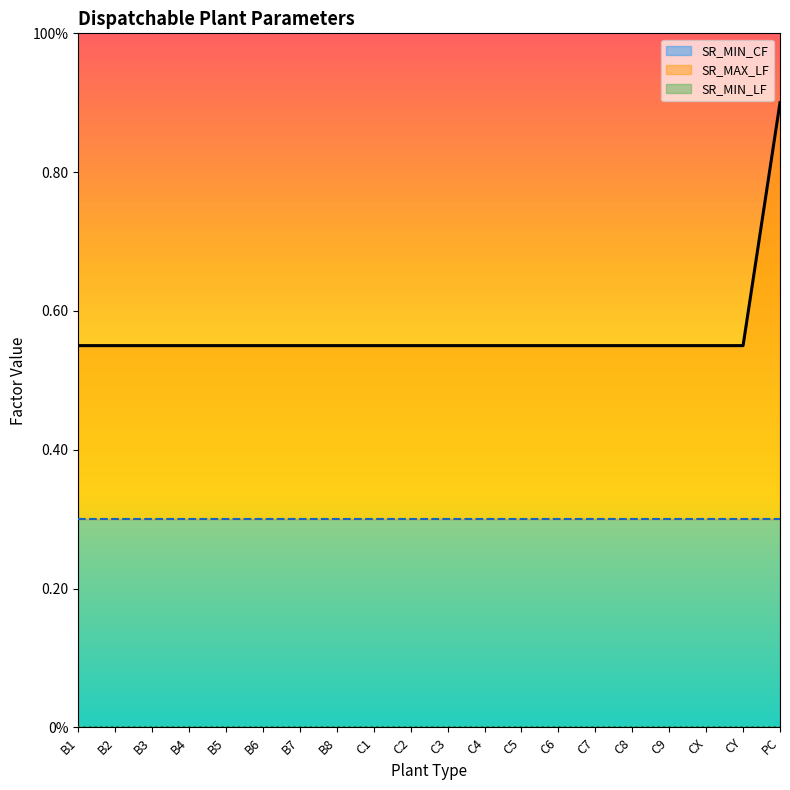

Which category has the highest value in the SR_MIN_CF series?

B1